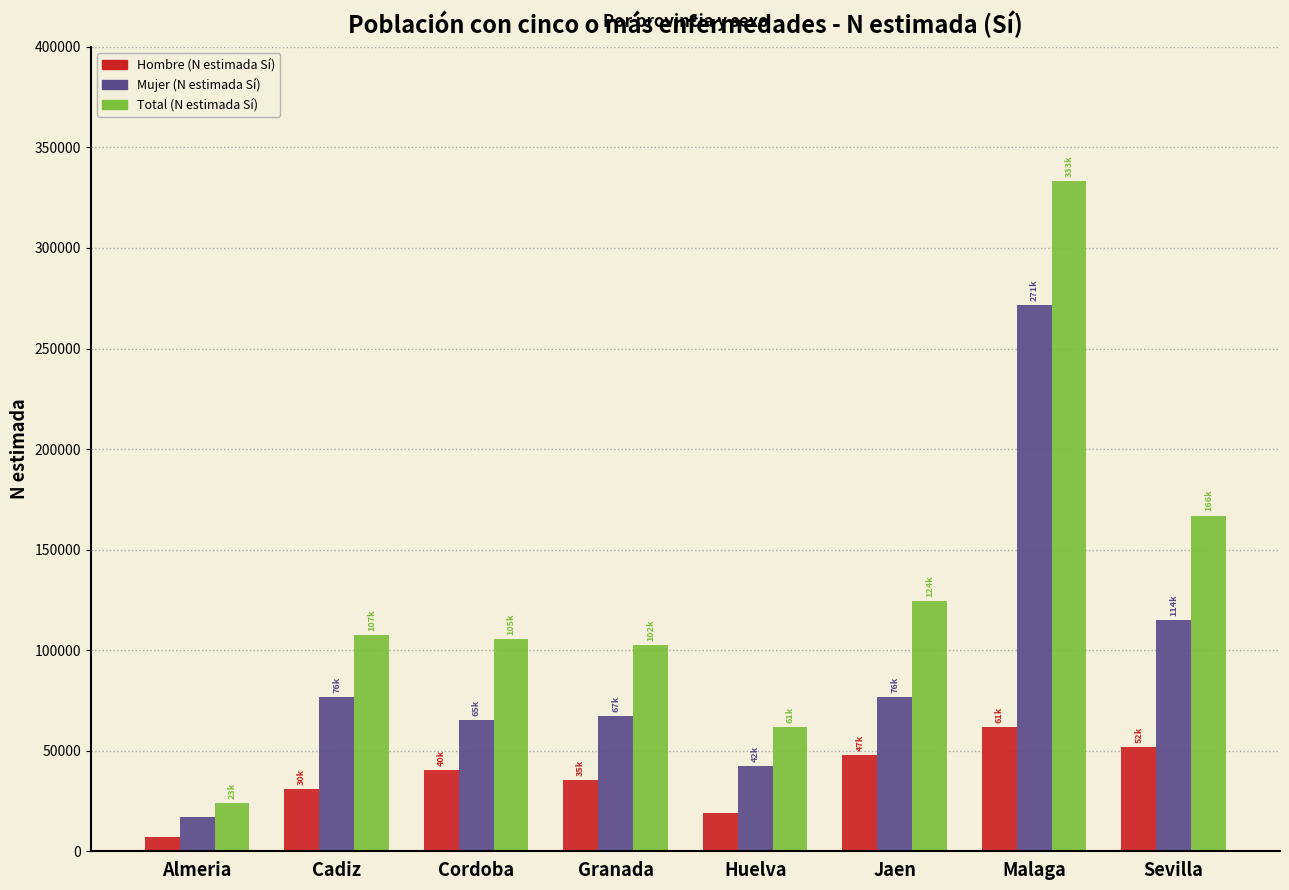

What is the average value of the Mujer (N estimada Sí) series?

91448